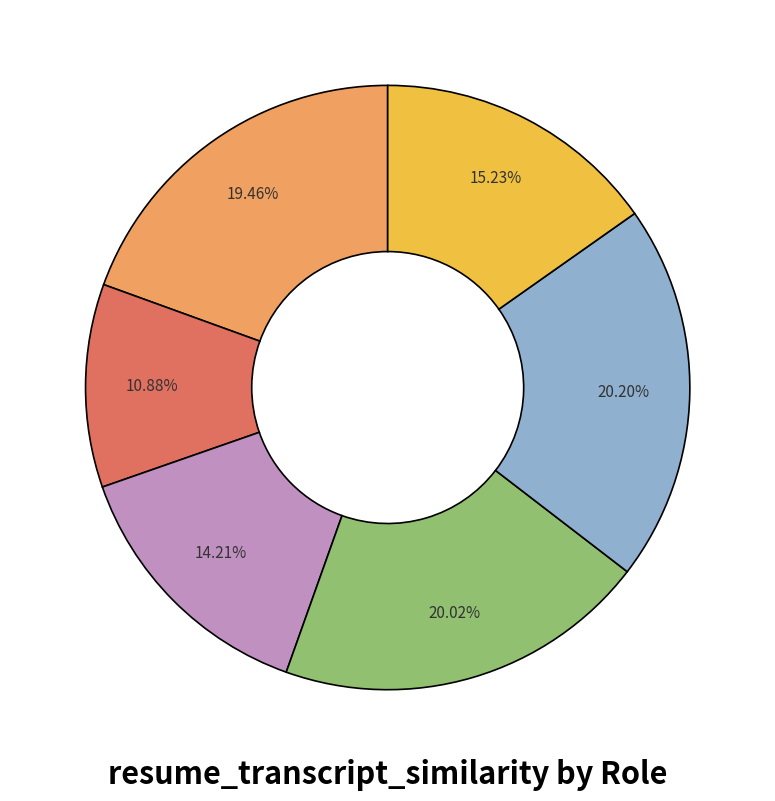

Is there any slice that represents more than half of the pie?

No